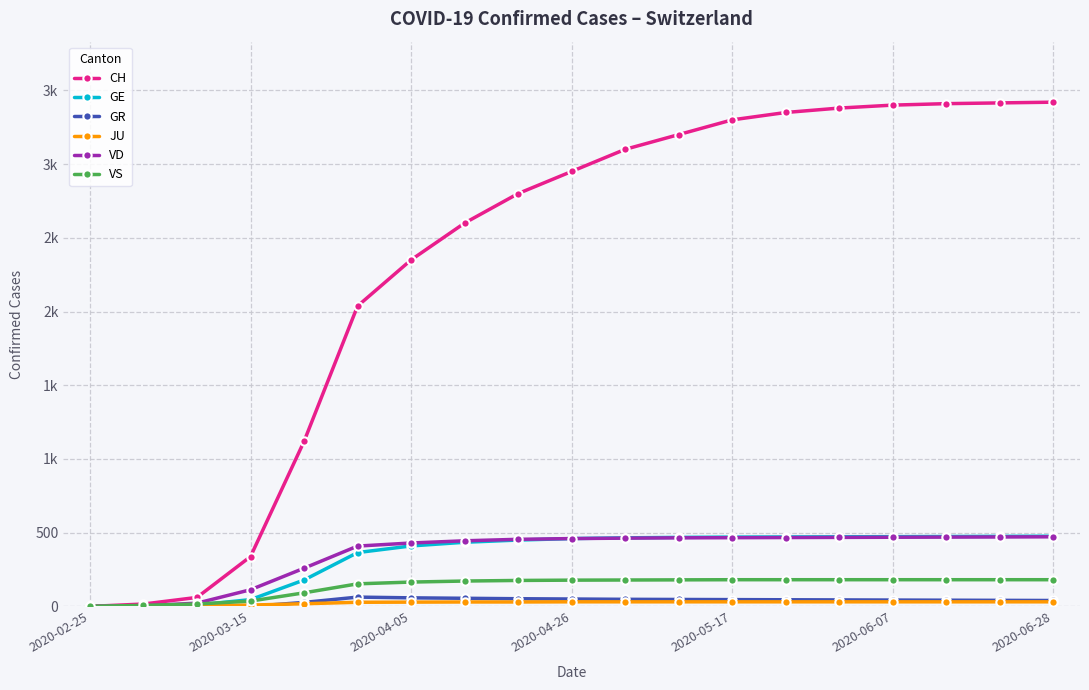

How many lines are shown in the chart?

6